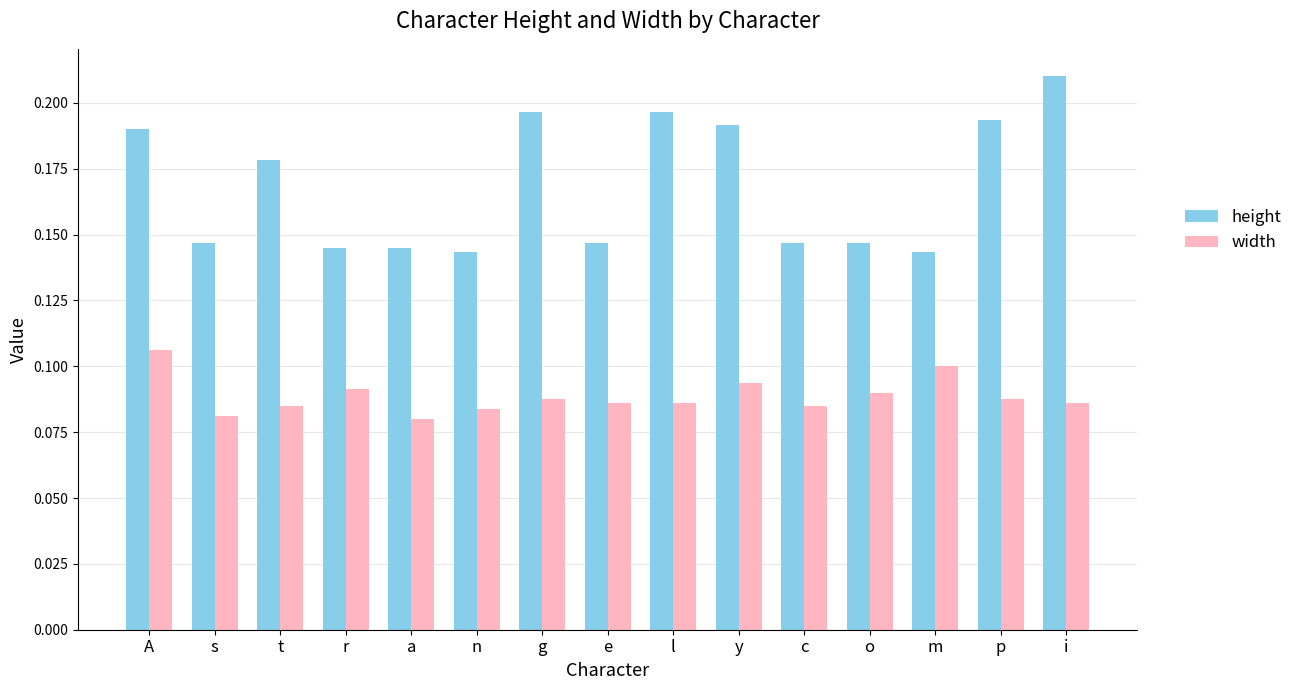

Which series has the largest range (max minus min)?

height